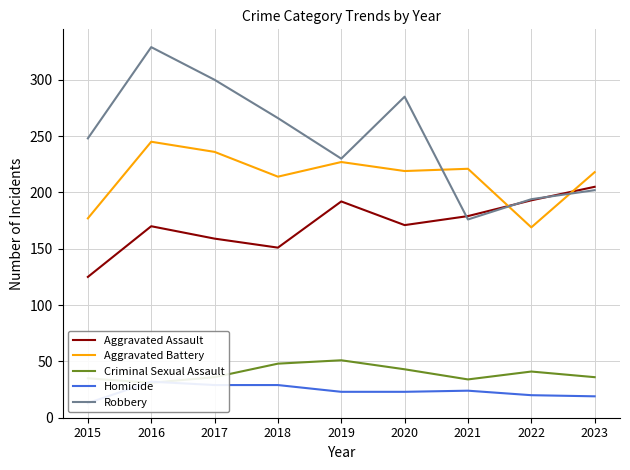

True or false: Robbery has more than 1 points higher than both neighbors.

True